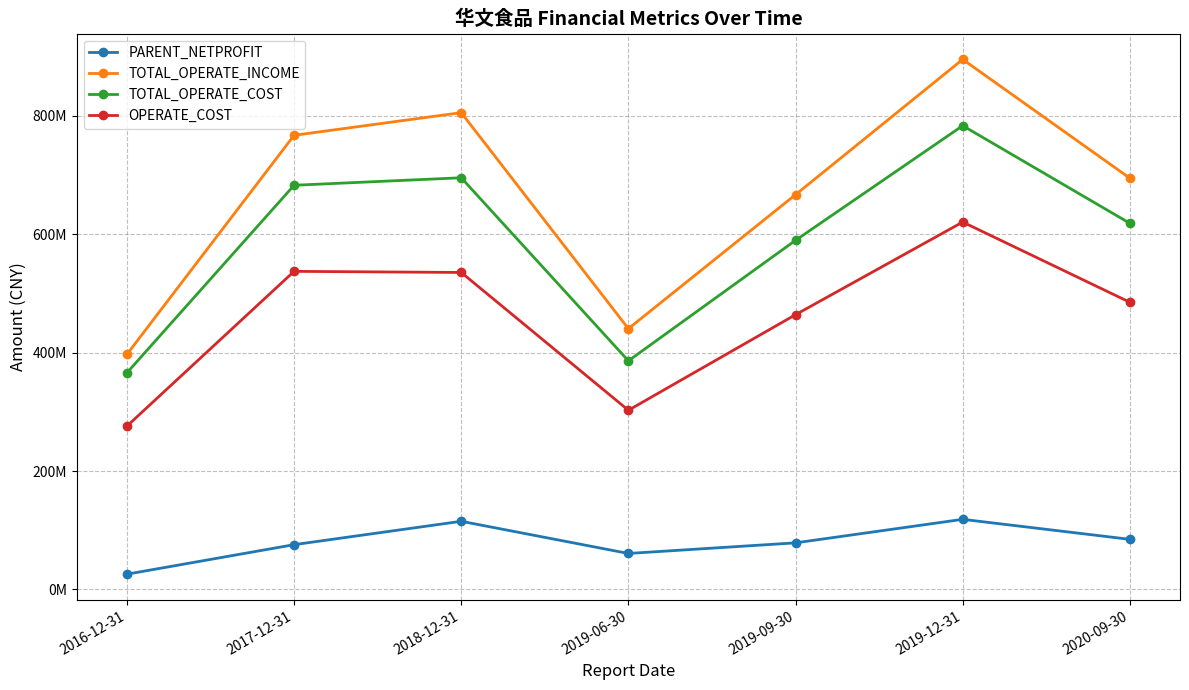

What is the value of the PARENT_NETPROFIT point at the 1st from the left?

25859946.2